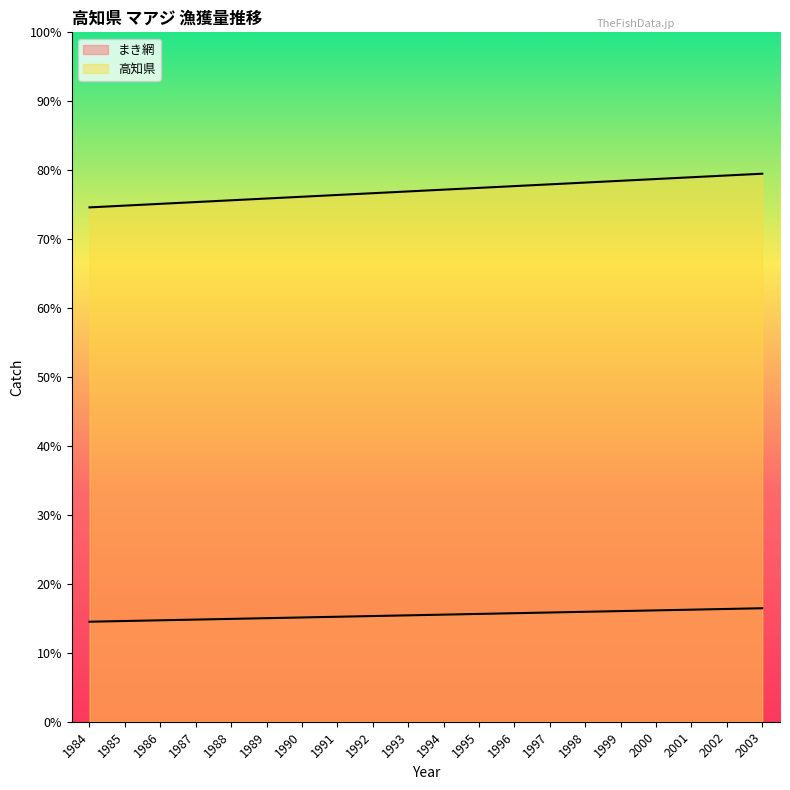

Between 1988 and 1994, which is larger?

1994